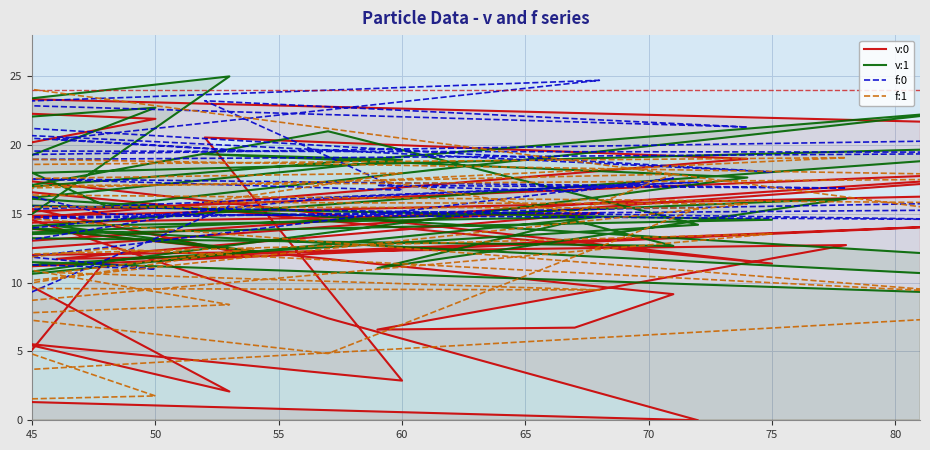

Reading right to left, what are all the values shown in this chart?

v:0: 21.7	25.0	21.9	18.2	7.4	0.0	2.8	18.0	2.1	21.1	8.0	17.4	9.2	6.7	6.6	12.7	11.1	8.8	18.5	12.4	2.9	20.6	19.0	14.3	15.1	11.7	11.9	19.6	11.4	19.5	19.2	8.4	11.1	18.3	16.6	14.7	9.2	14.2	11.7	5.1
v:1: 10.7	17.3	22.7	15.1	21.0	14.2	7.9	17.4	25.0	0.0	11.2	13.6	12.7	14.5	11.1	16.1	10.5	16.6	20.1	9.0	18.9	19.3	17.6	10.1	14.8	14.1	12.3	16.0	14.6	12.9	5.5	11.1	17.9	11.3	8.8	11.7	13.2	22.5	15.6	18.0
f:0: 15.7	13.5	11.0	12.9	16.2	17.3	13.1	4.1	15.6	0.0	6.0	7.8	17.6	16.6	17.1	16.9	18.4	18.6	19.5	19.7	16.7	23.2	21.3	23.0	24.7	20.4	19.5	21.7	18.1	23.0	25.0	13.2	18.9	20.5	15.4	14.7	16.2	14.6	15.0	16.3
f:1: 7.3	0.0	1.8	8.5	4.9	15.4	15.6	5.6	8.4	14.6	12.5	16.2	17.9	15.1	17.5	19.1	18.0	19.8	17.6	16.6	18.0	15.8	15.7	9.6	9.5	10.7	12.5	7.0	13.6	11.3	3.7	19.1	16.6	15.7	13.4	25.0	18.3	9.3	12.5	11.9